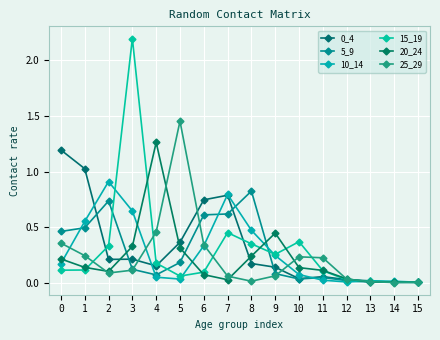

At 15, list the series in order from largest to smallest.

0_4, 10_14, 25_29, 20_24, 15_19, 5_9